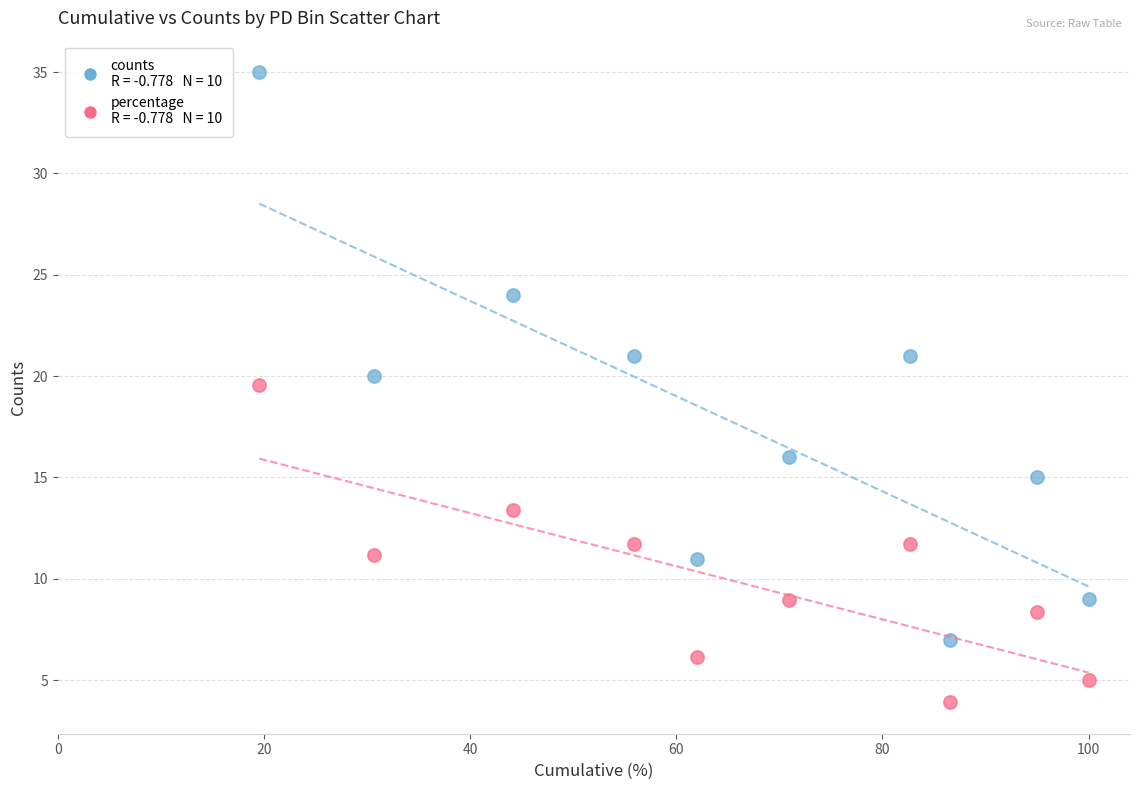

Across all series, what Y value is closest to 19?

19.6